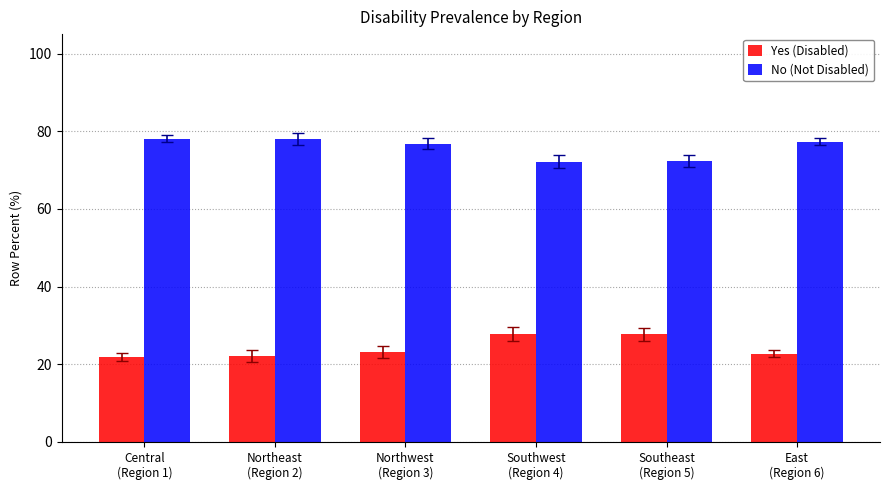

What are all the series names shown in the legend?

Yes (Disabled), No (Not Disabled)